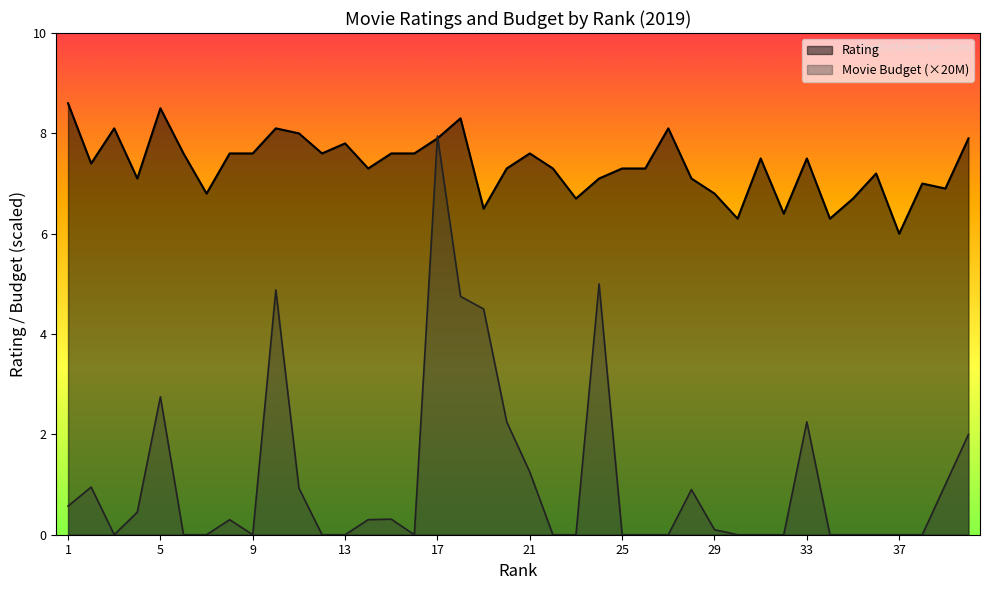

How many intersections are there between Rating and Movie Budget (M)?

2